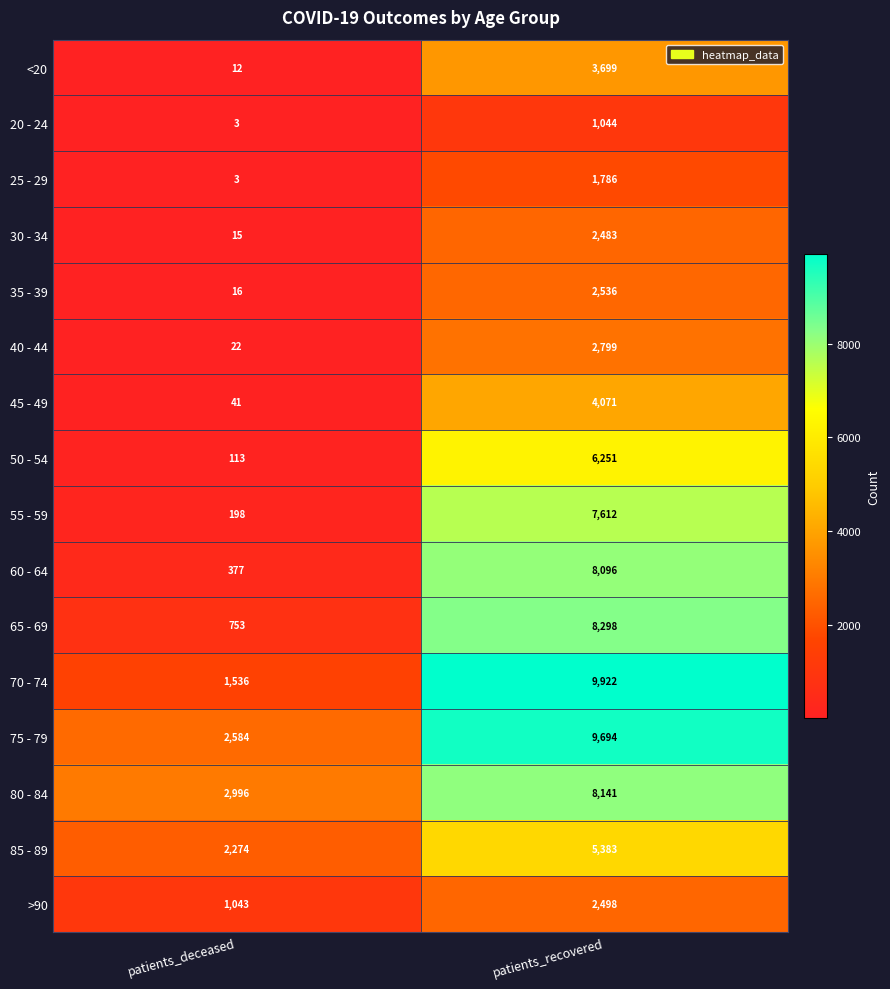

What is the difference between the maximum and minimum values in the 55 - 59 series?

7414